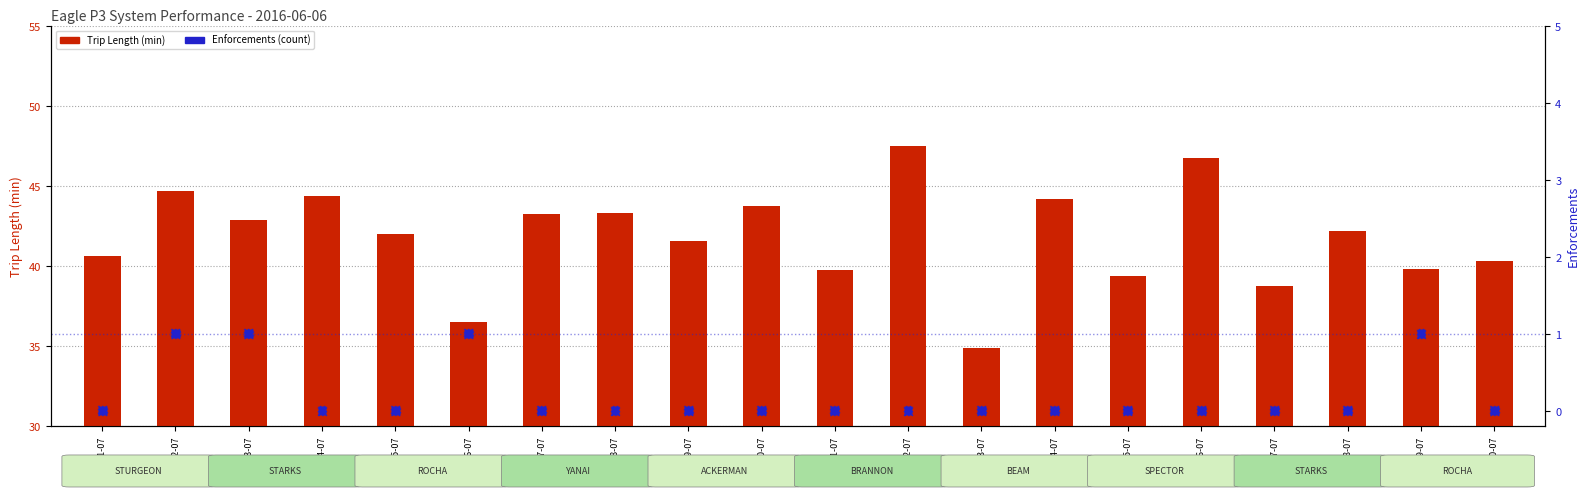

Which series has the largest total across all categories?

Trip Length (min)